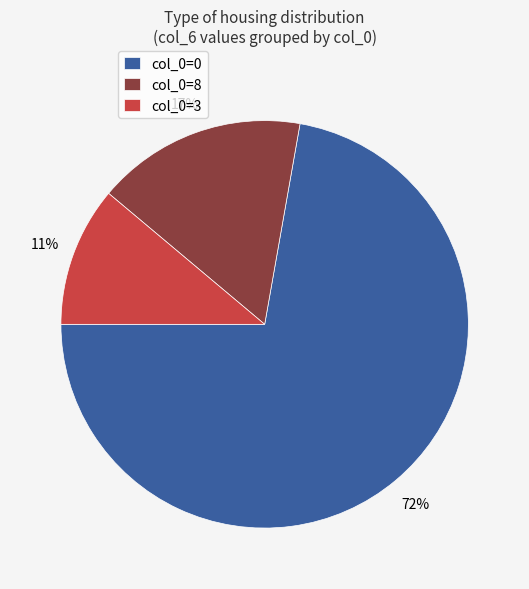

Between col_0=0 and col_0=8, which is larger?

col_0=0